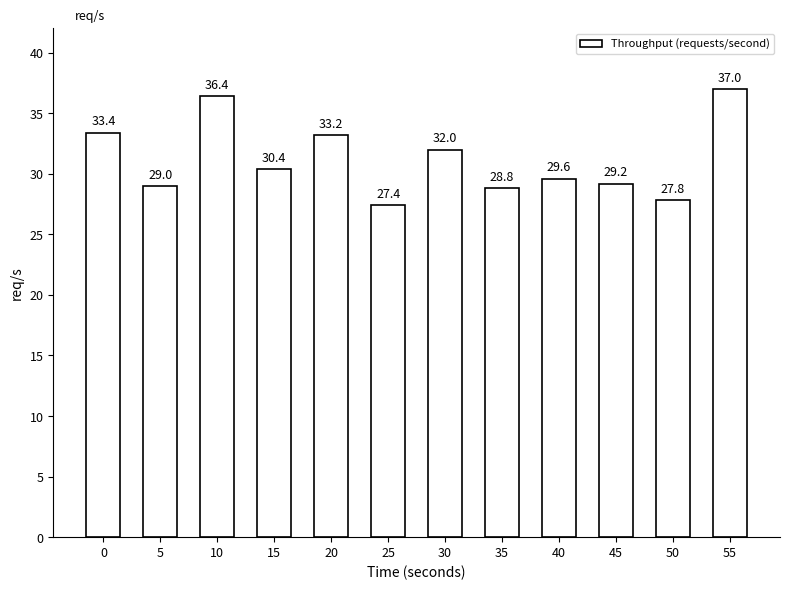

What is the minimum value shown in the chart?

27.4